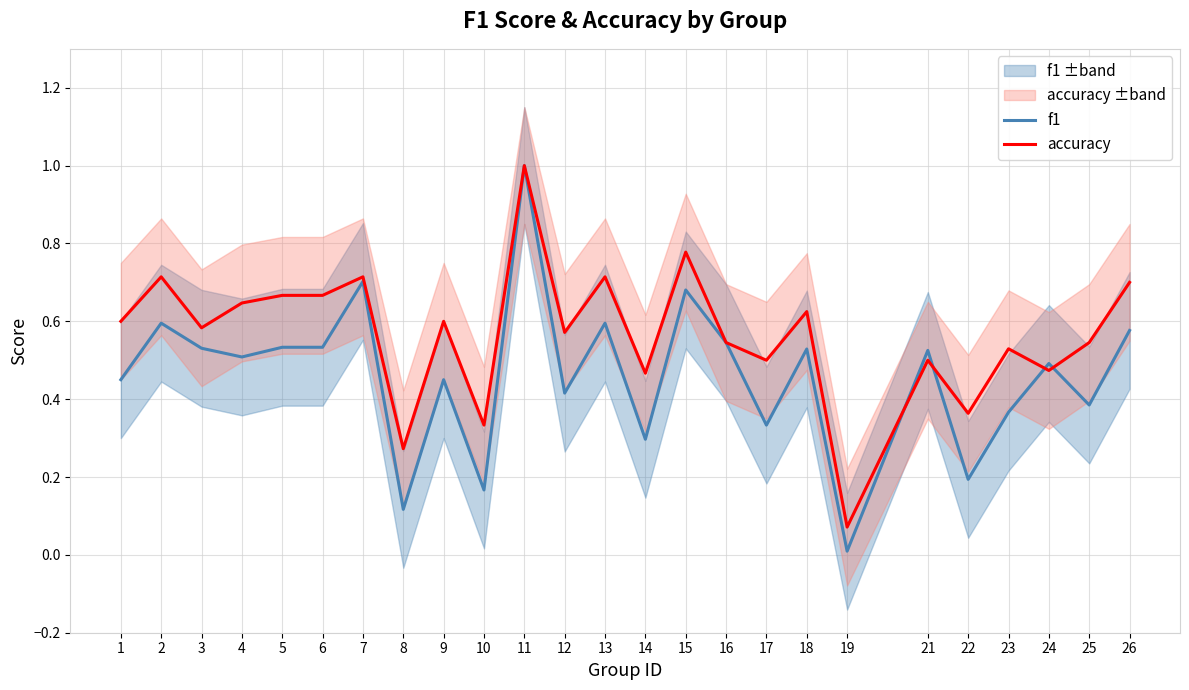

Rank the categories by accuracy value from lowest to highest.

19, 8, 10, 22, 14, 24, 17, 21, 23, 16, 25, 12, 3, 1, 9, 18, 4, 5, 6, 26, 2, 7, 13, 15, 11